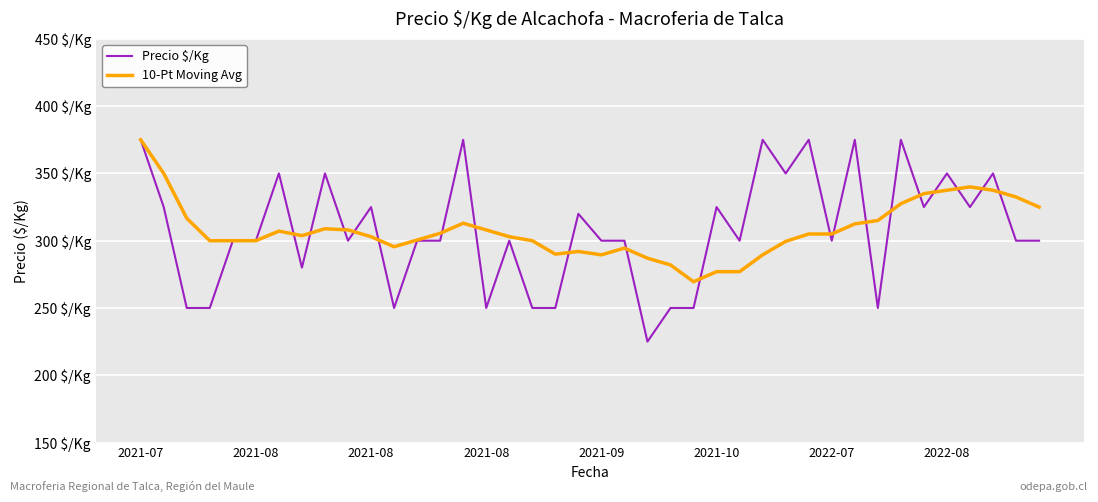

Does the chart display data point markers on the line(s)?

No